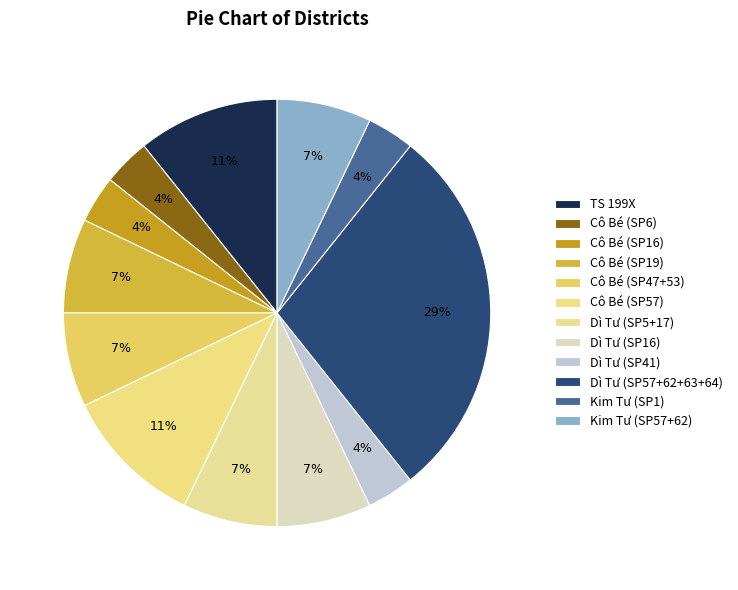

Count the number of slices in the pie.

12